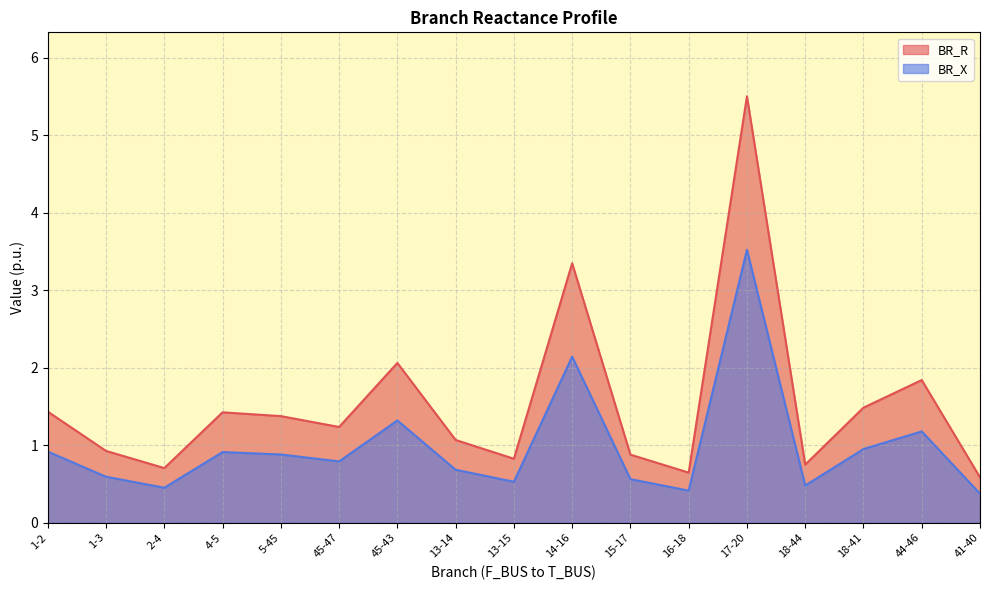

Rank the series at 1-3 from lowest to highest value.

BR_X, BR_R